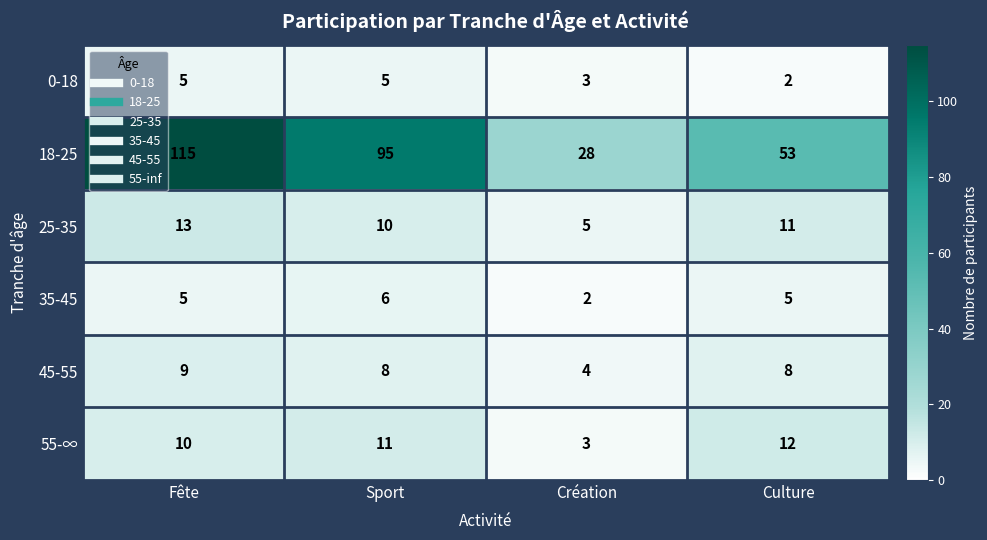

Which label corresponds to the largest value in the chart?

Fête